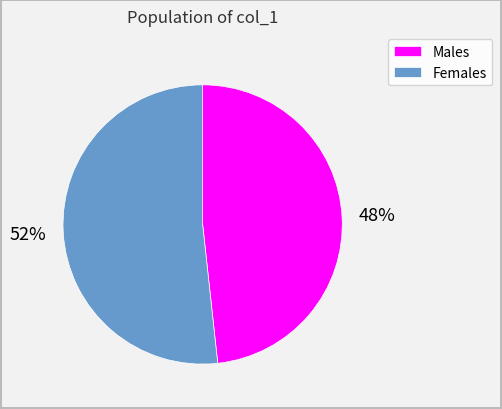

Combined, do Females and Males account for over 50%?

Yes